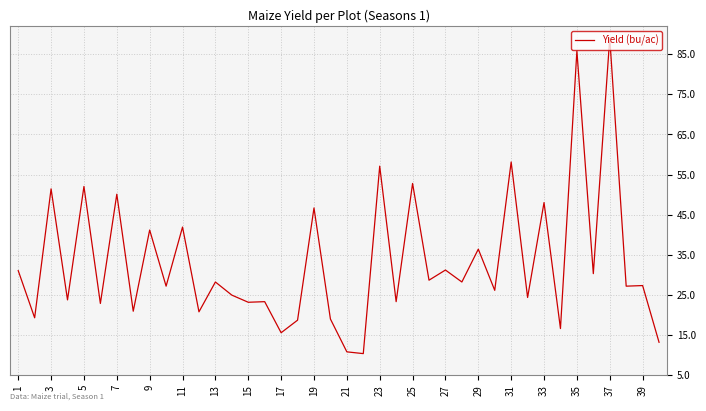

What is the minimum value shown in the chart?

10.4